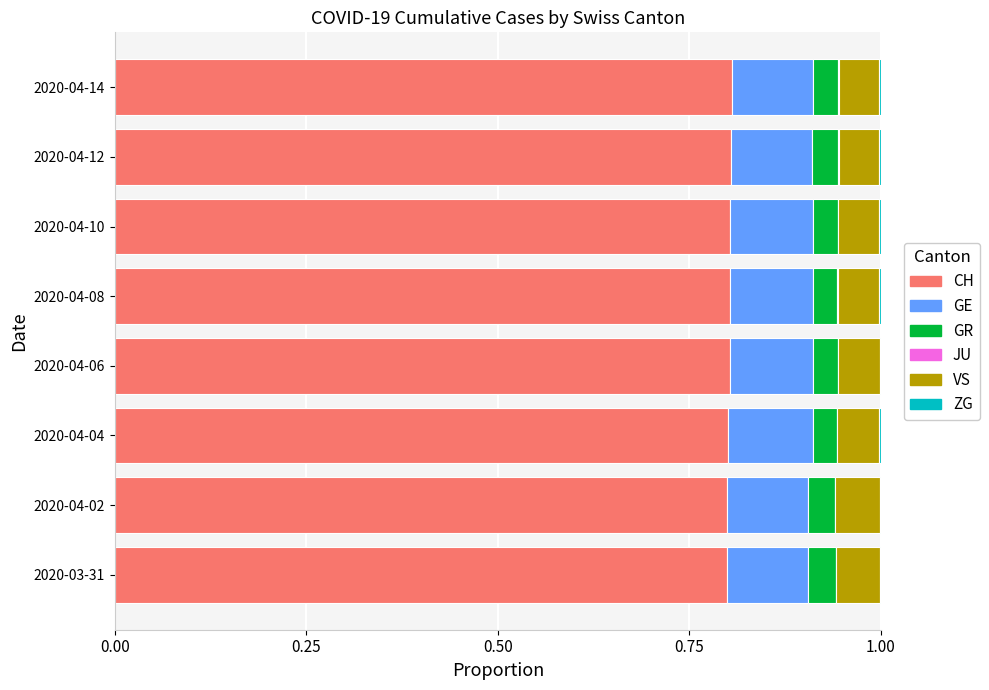

Is it true that CH equals 0.8 at 2020-04-12?

True